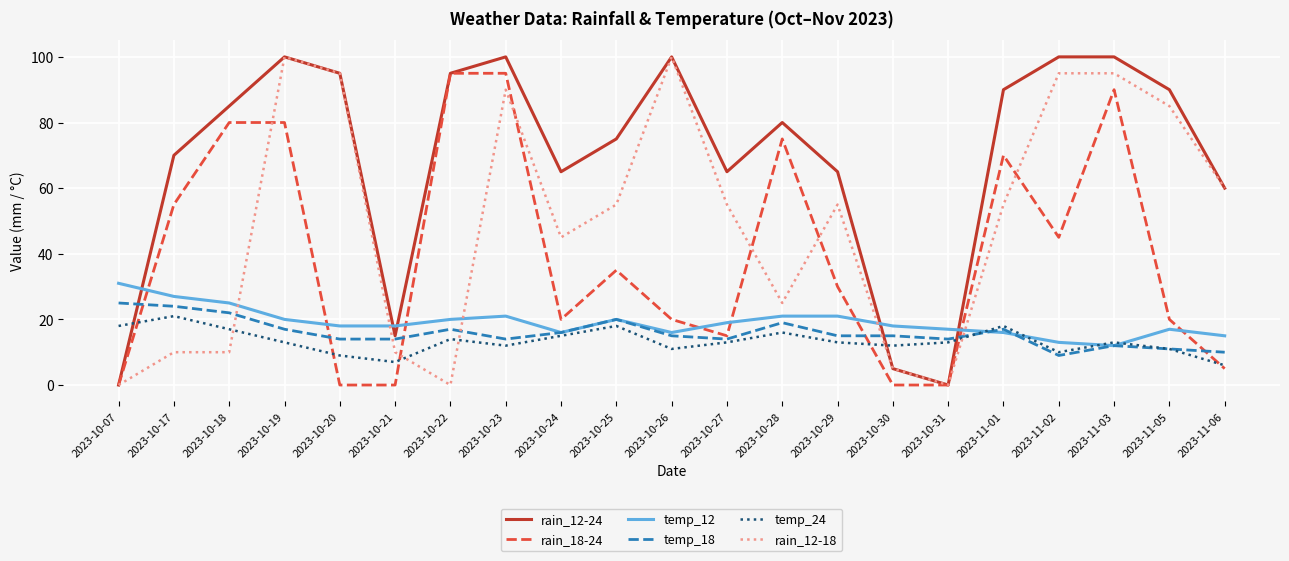

What is the lowest value of the temp_12 series?

12